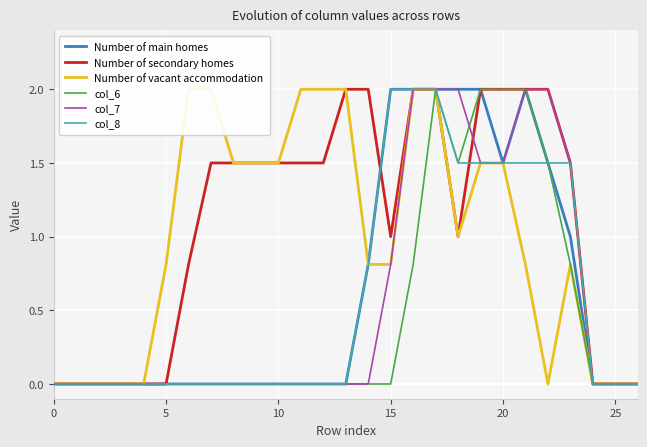

True or false: col_6 and col_8 intersect in this chart.

False